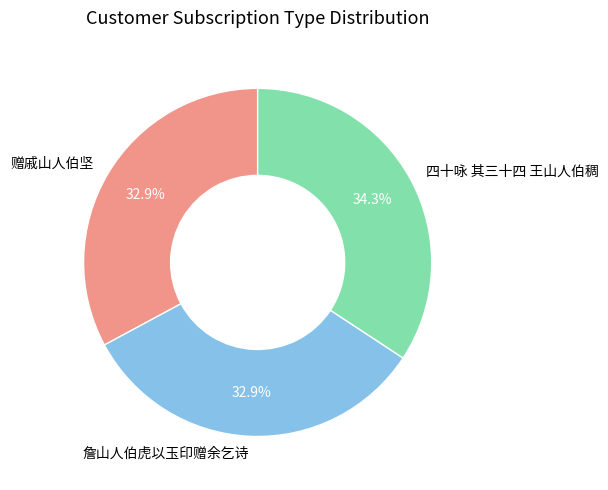

To the nearest percent, what percentage of the pie is 四十咏 其三十四 王山人伯稠?

34%